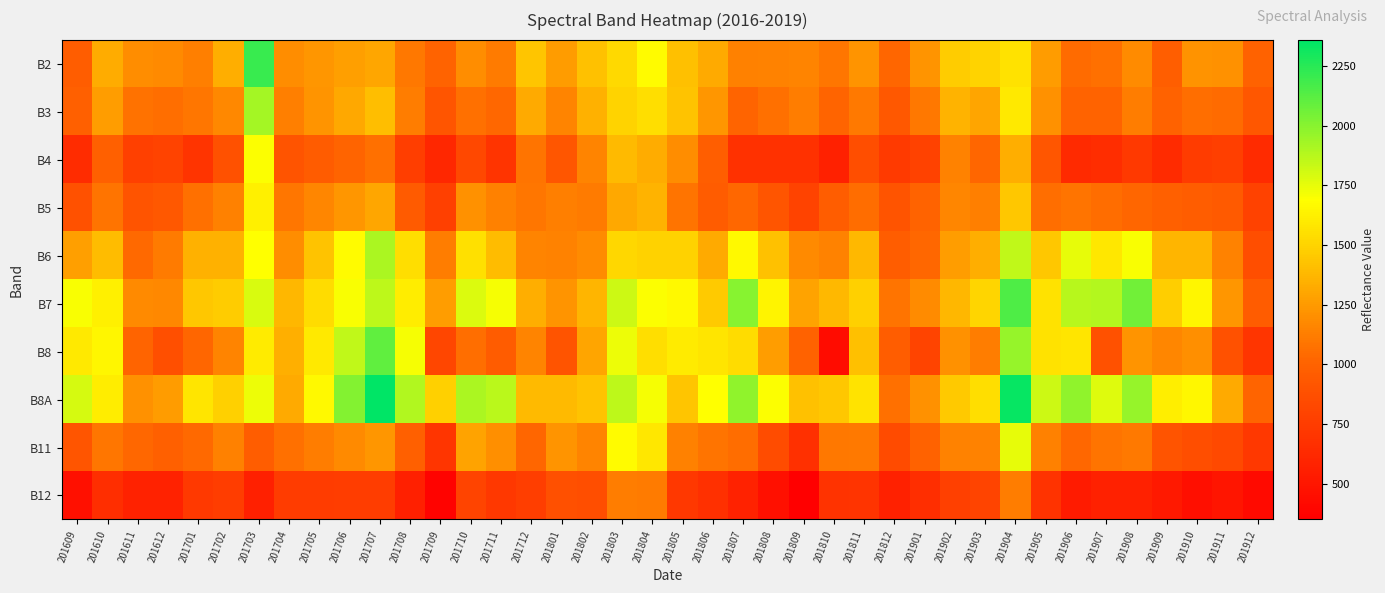

What is the total value across all series at 201712?

11753